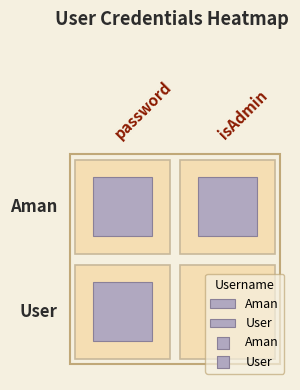

Which category has the lowest value in the User series?

isAdmin